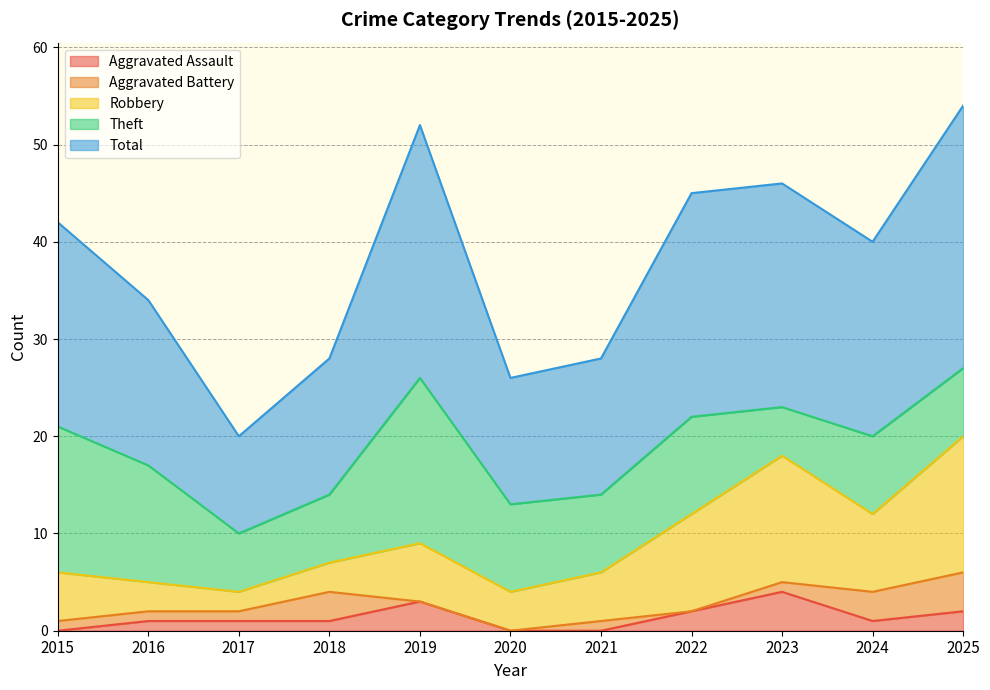

True or false: Total and Robbery intersect in this chart.

False